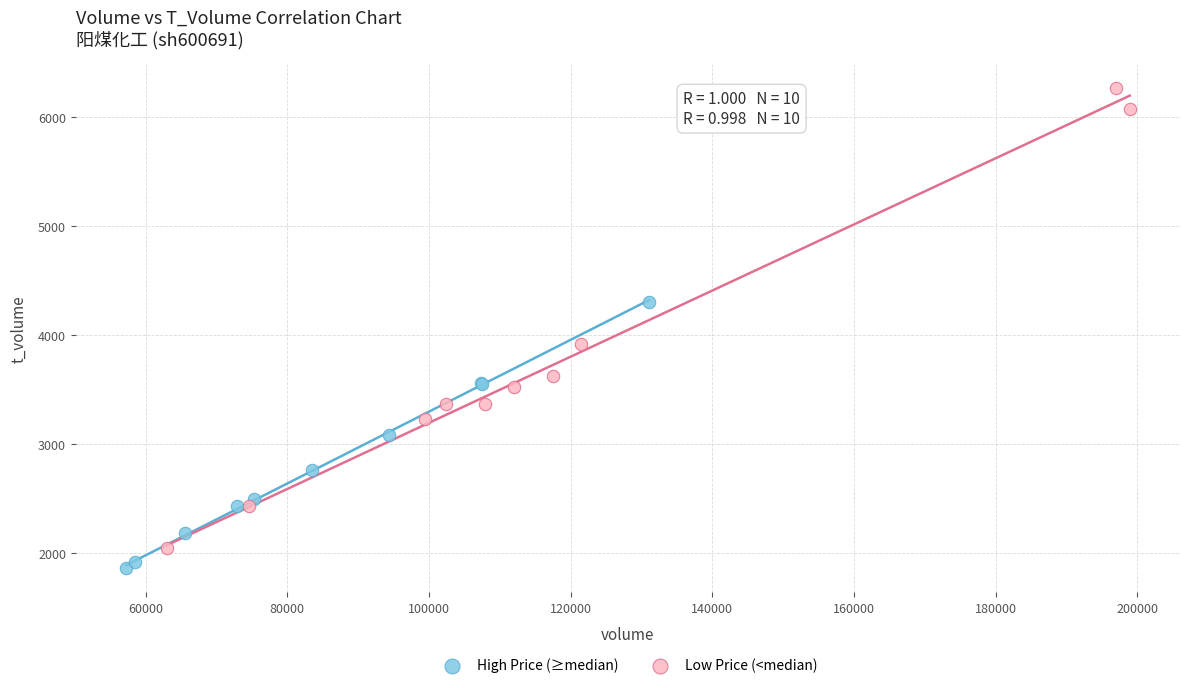

Which series reaches the maximum Y coordinate?

Low Price (<median)